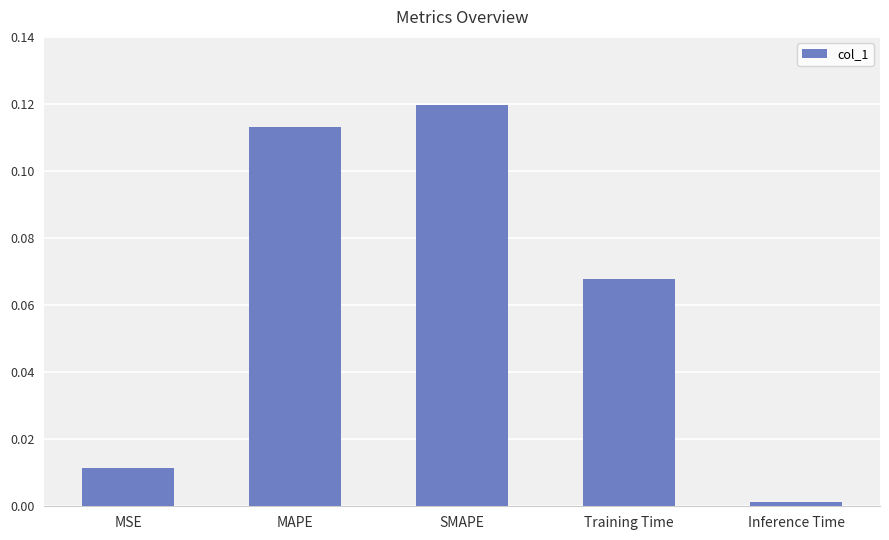

What is the change in value from MSE to Training Time?

+0.1